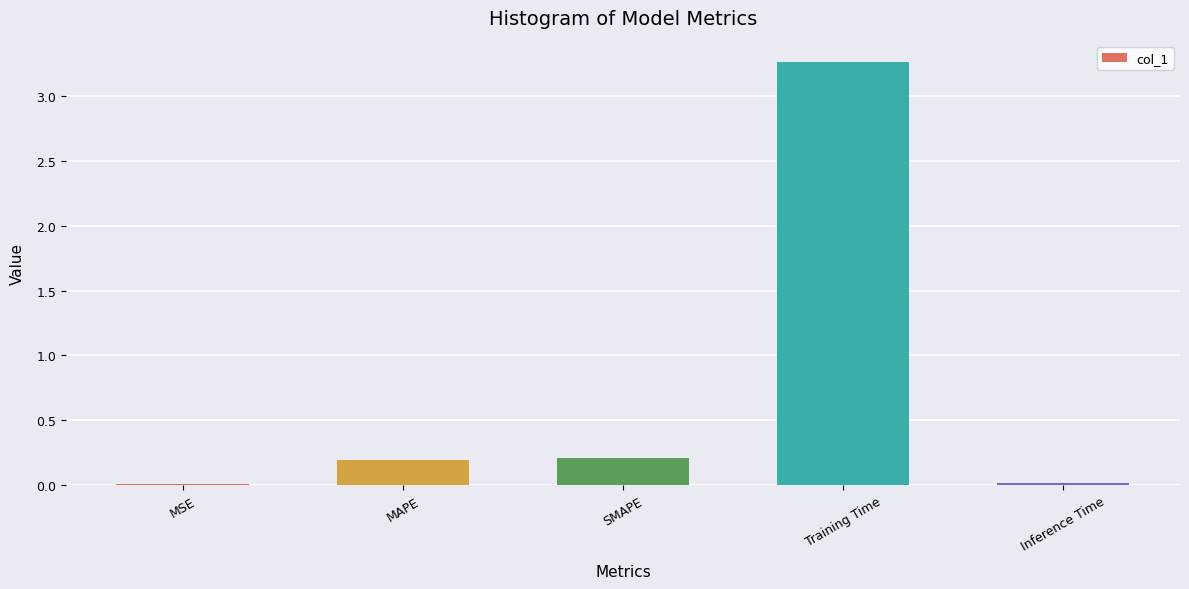

The chart shows a value of 0.0 at Inference Time. True or false?

True